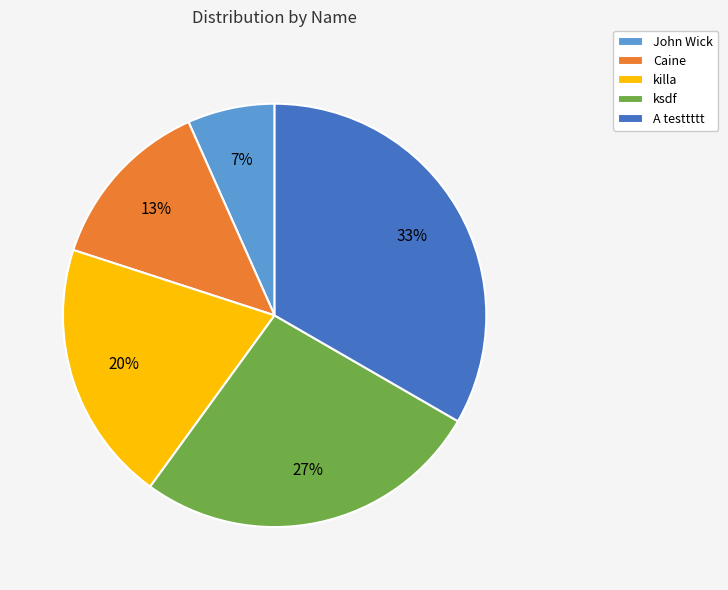

How many segments does this pie chart have?

5